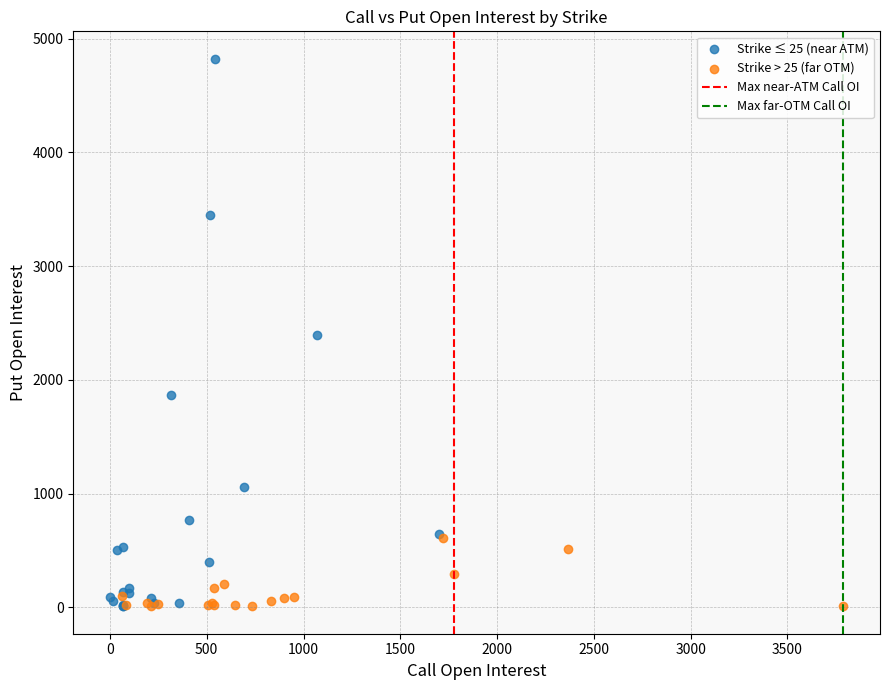

Which series has the widest spread of Y values?

Strike ≤ 25 (near ATM)